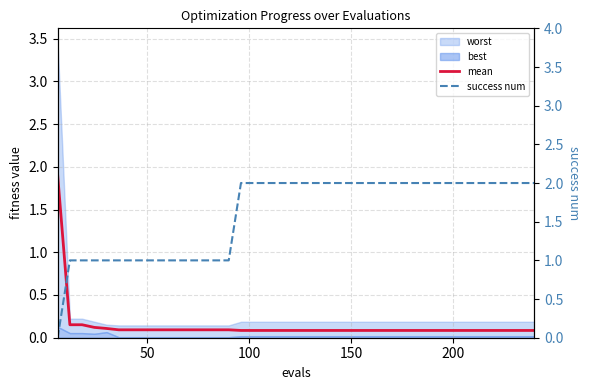

What is the difference between the second highest and minimum values in the mean series?

0.1